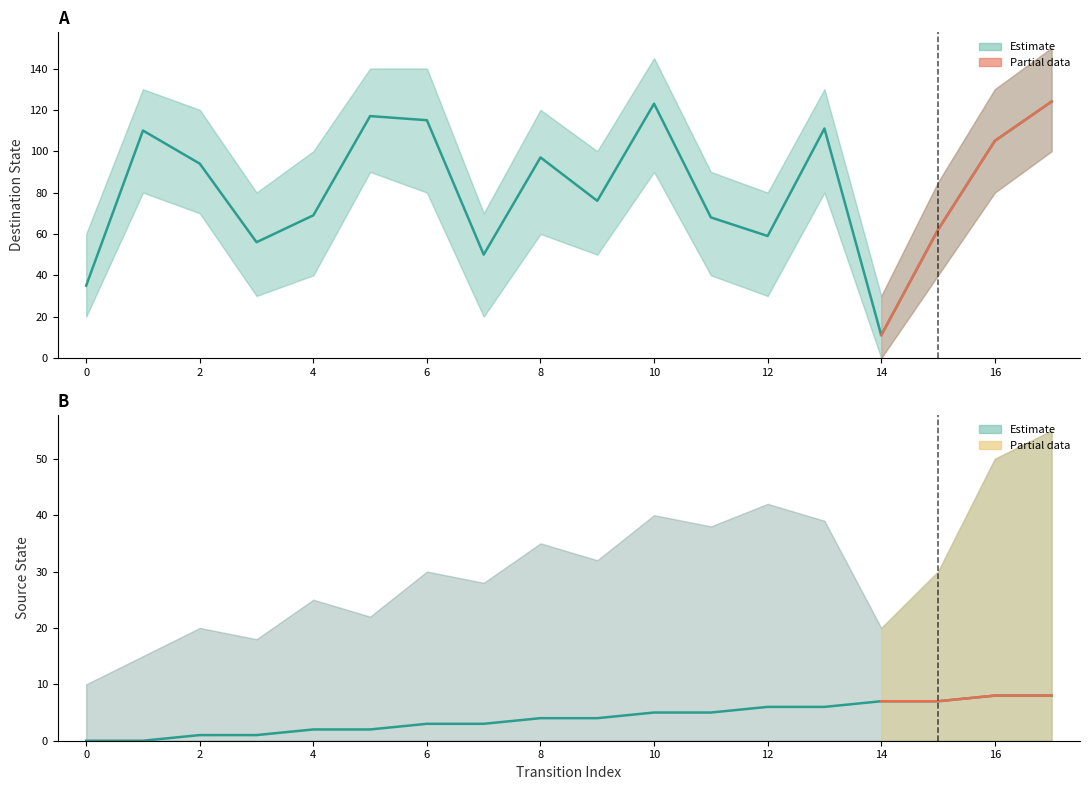

How many lines are shown in the chart?

2